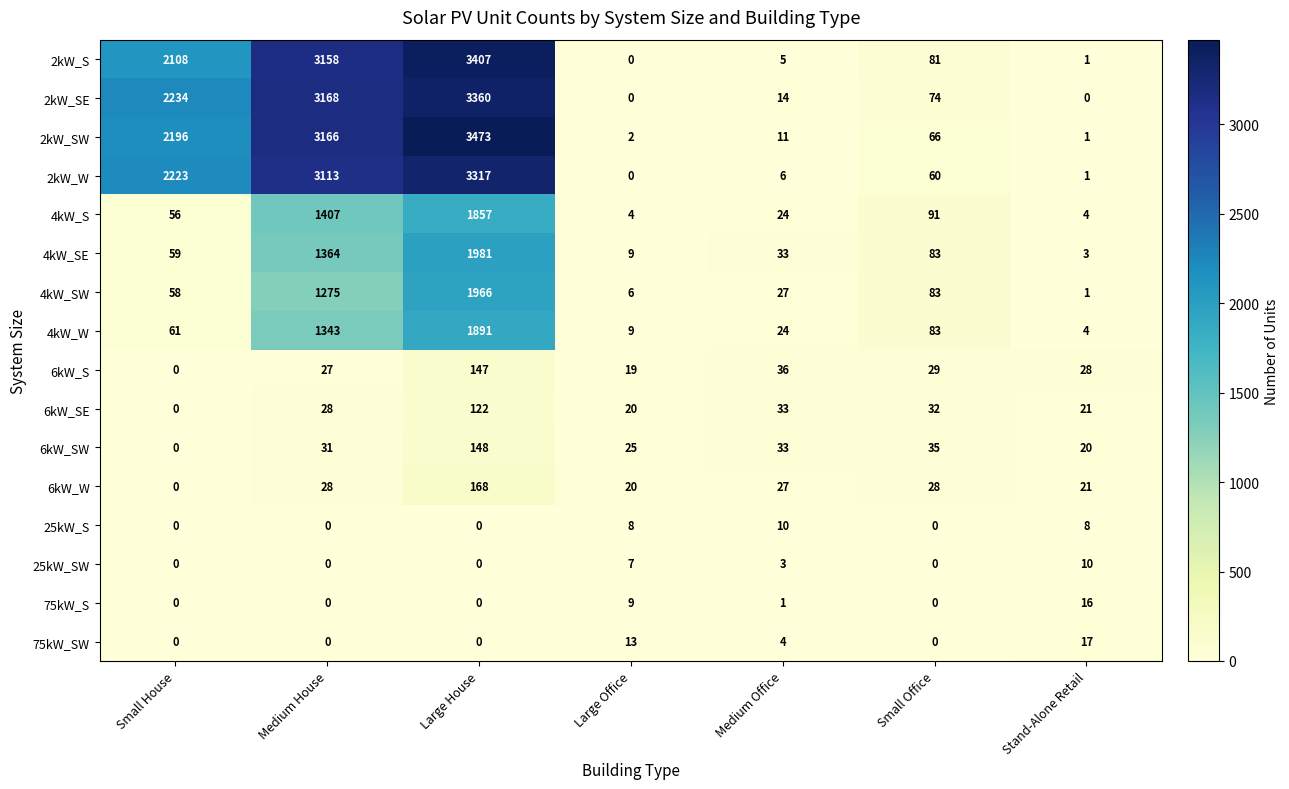

The 75kW_S series shows -6 at Medium House. True or false?

False